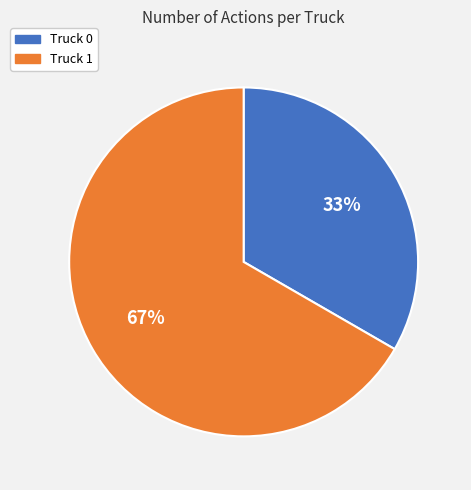

How many slices are in this pie chart?

2